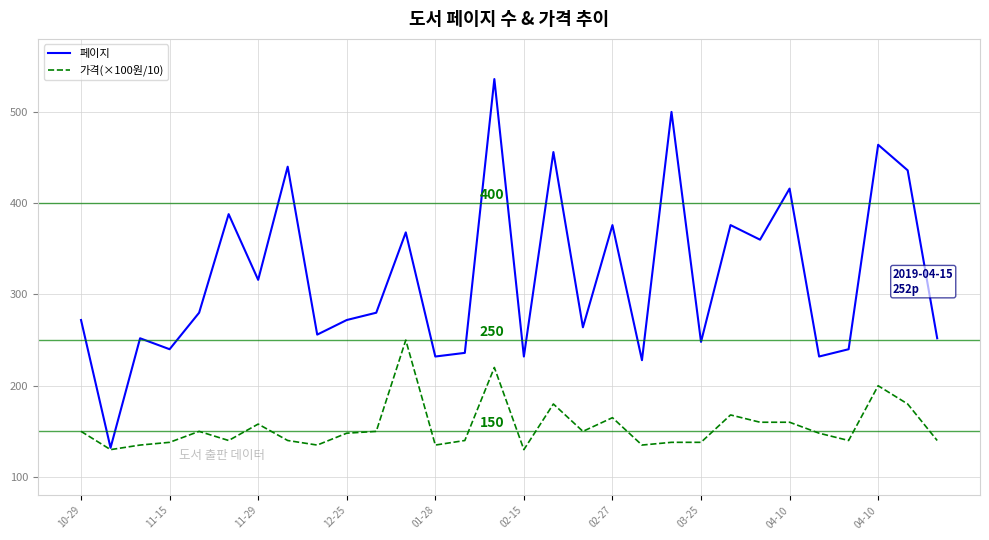

What are all the series names shown in the legend?

페이지, 가격(×100원/10)